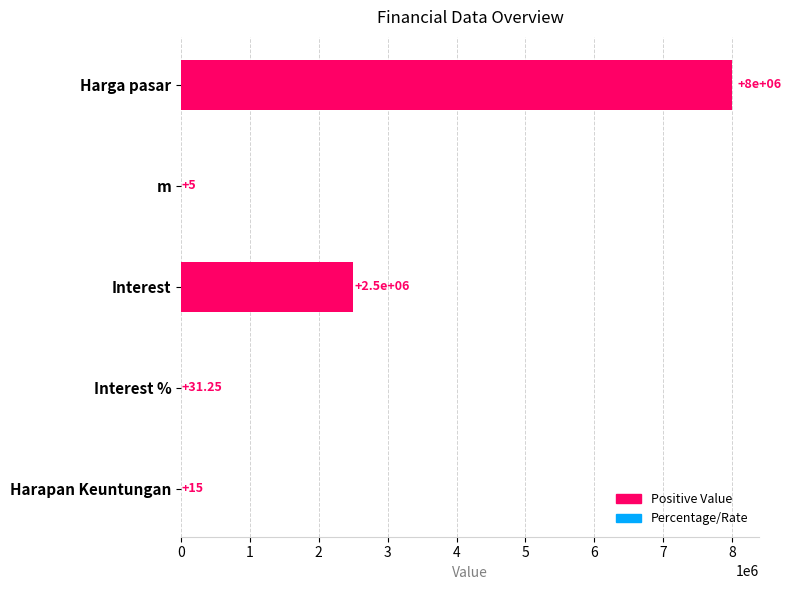

How many data points are above 31?

3